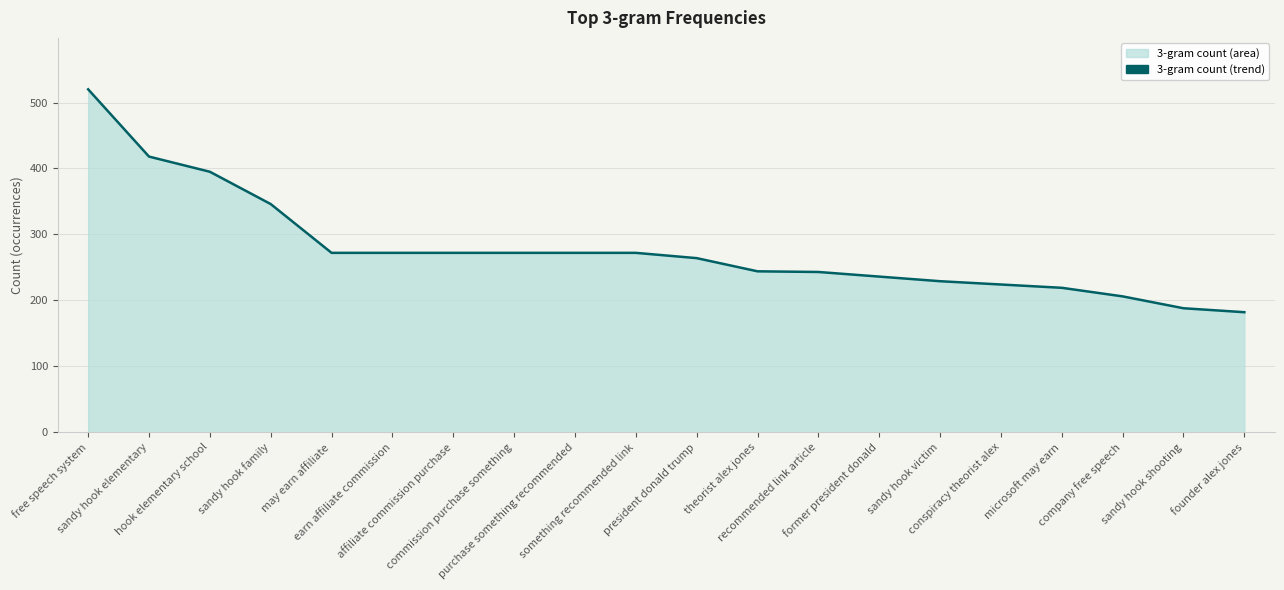

What is the label of the 7th point from the right?

former president donald